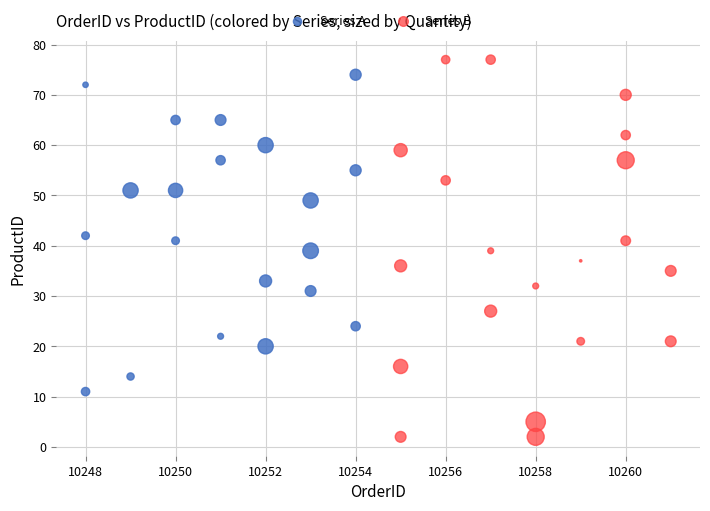

Which series reaches the maximum Y coordinate?

Series B